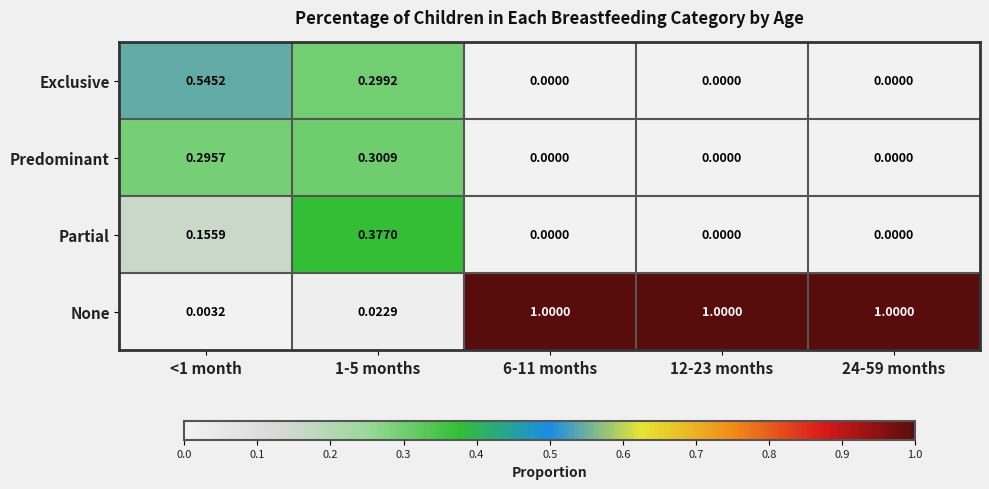

Is the value of Exclusive at <1 month greater than the value of Predominant at 12-23 months?

Yes